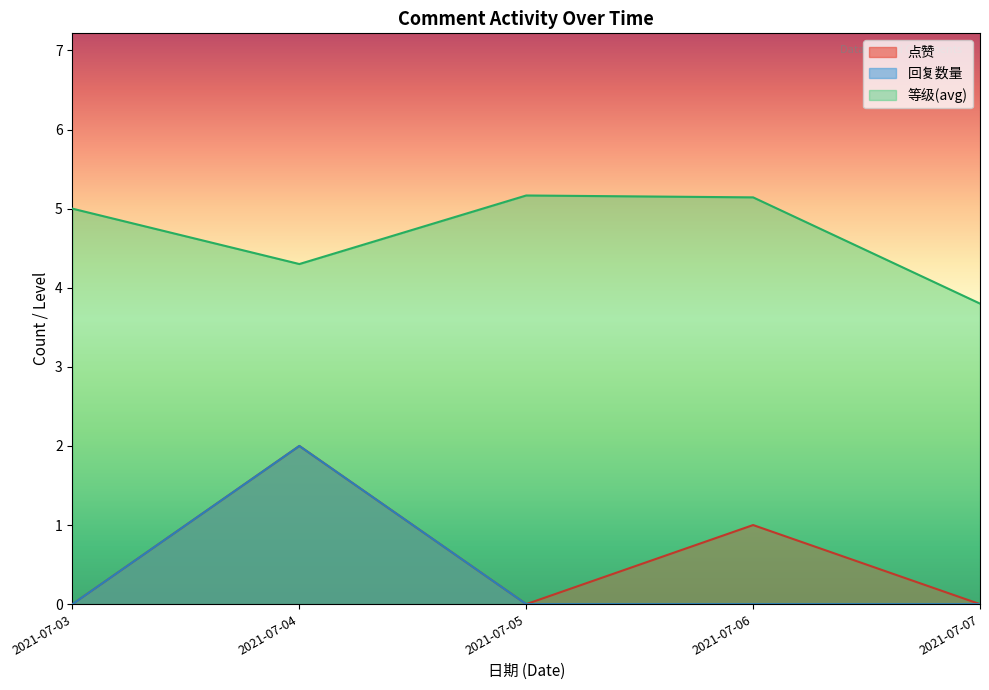

Which has a higher value, 2021-07-06 or 2021-07-05?

2021-07-06